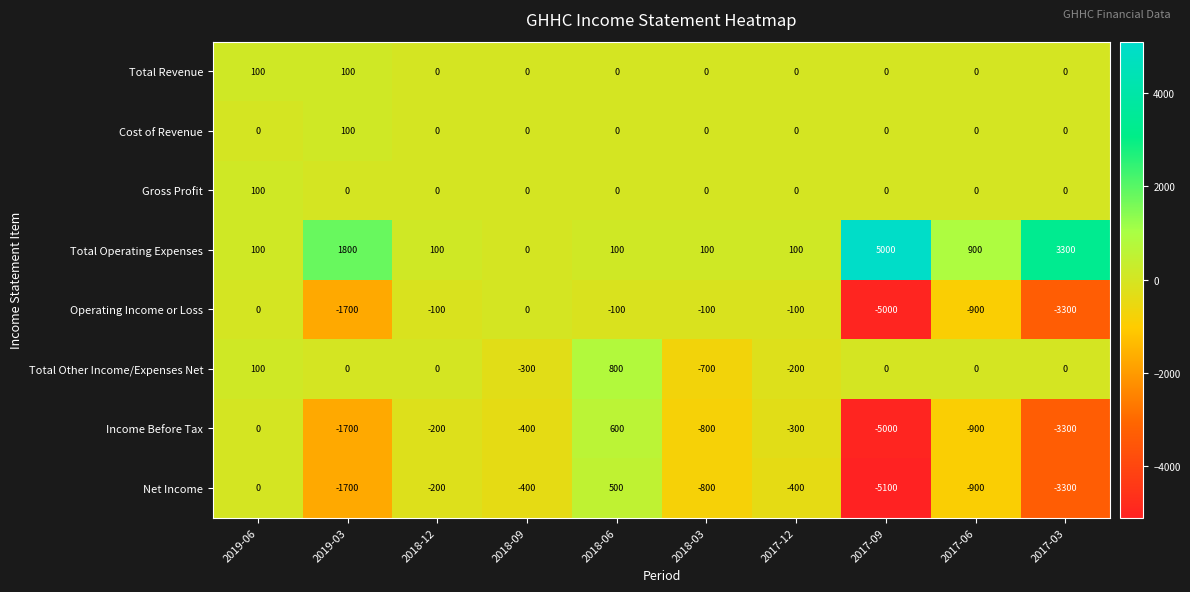

What is the difference between the highest and lowest values at 2019-06?

100